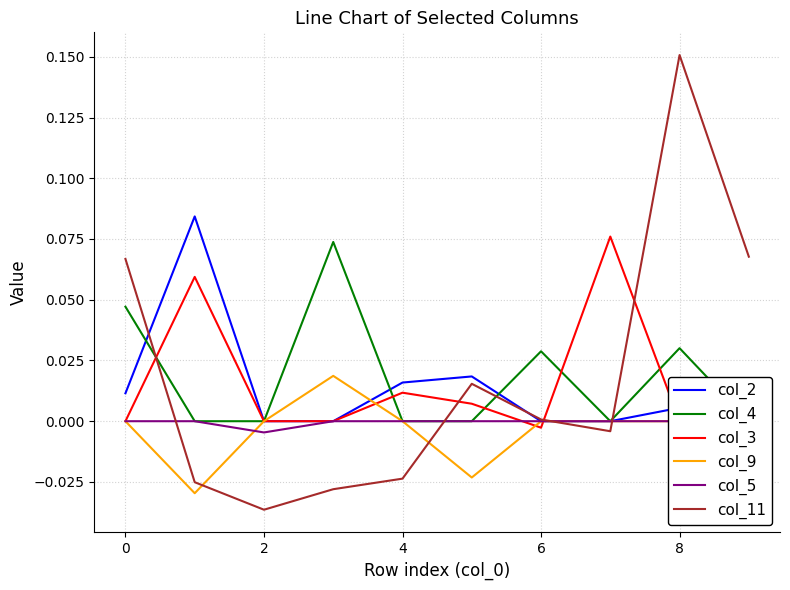

Where is col_2 nearest to the value 0?

2